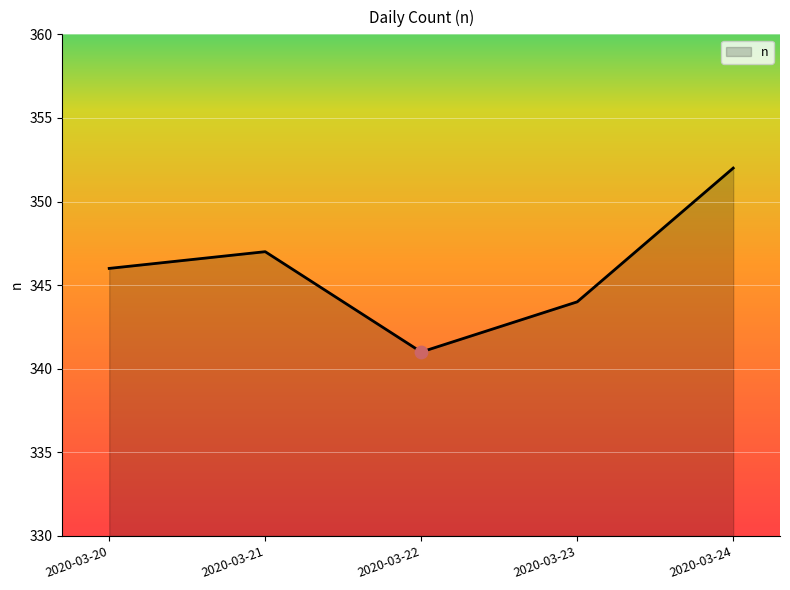

What is the ratio of the value at 2020-03-22 to the value at 2020-03-21?

1.0